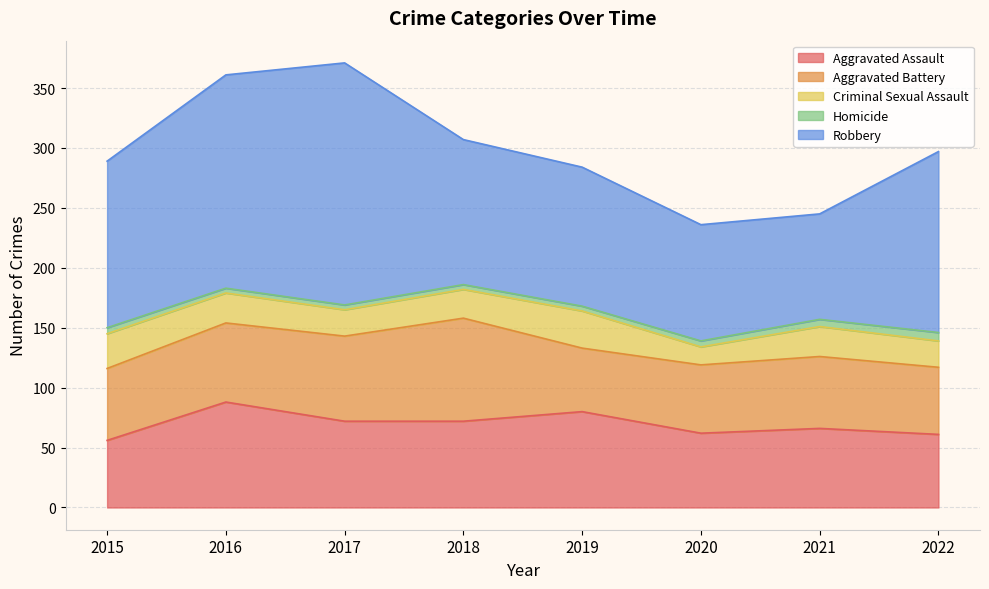

What is the difference between the Homicide values at 2015 and 2022?

2